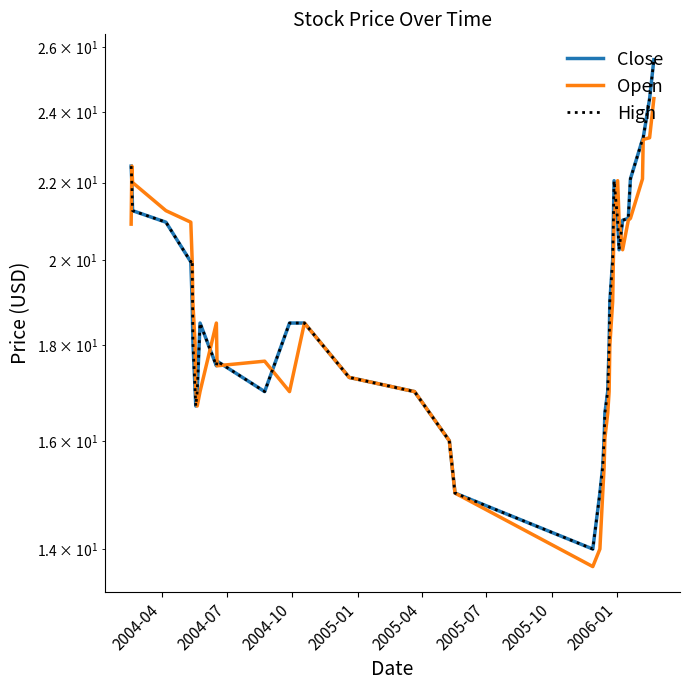

Reading right to left, list all the values displayed in this chart.

Close: 25.6	24.4	23.2	23.2	22.1	21.1	21.0	20.2	21.0	22.1	21.0	20.0	19.0	18.0	17.0	16.6	16.1	15.5	15.0	14.0	15.0	16.0	17.0	17.3	18.5	18.5	17.0	17.6	17.6	18.5	17.0	16.7	17.1	18.1	18.9	19.9	20.9	21.2	22.0	22.4
Open: 24.4	23.2	23.2	22.1	21.1	21.0	20.2	21.0	22.1	21.0	20.0	19.0	18.0	17.0	16.6	16.1	15.5	15.0	14.0	13.7	15.0	16.0	17.0	17.3	18.5	17.0	17.6	17.6	18.5	17.0	16.7	17.1	18.1	18.9	19.9	20.9	21.2	22.0	22.4	20.9
High: 25.6	24.4	23.2	23.2	22.1	21.1	21.0	20.2	21.0	22.1	21.0	20.0	19.0	18.0	17.0	16.6	16.1	15.5	15.0	14.0	15.0	16.0	17.0	17.3	18.5	18.5	17.0	17.6	17.6	18.5	17.0	16.7	17.1	18.1	20.0	19.9	20.9	21.2	22.0	22.4